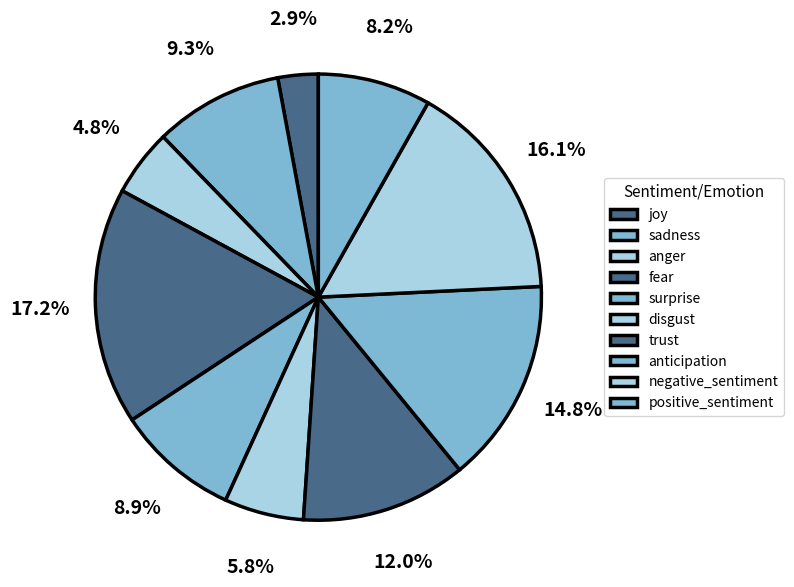

Which category has the biggest portion of the pie?

fear